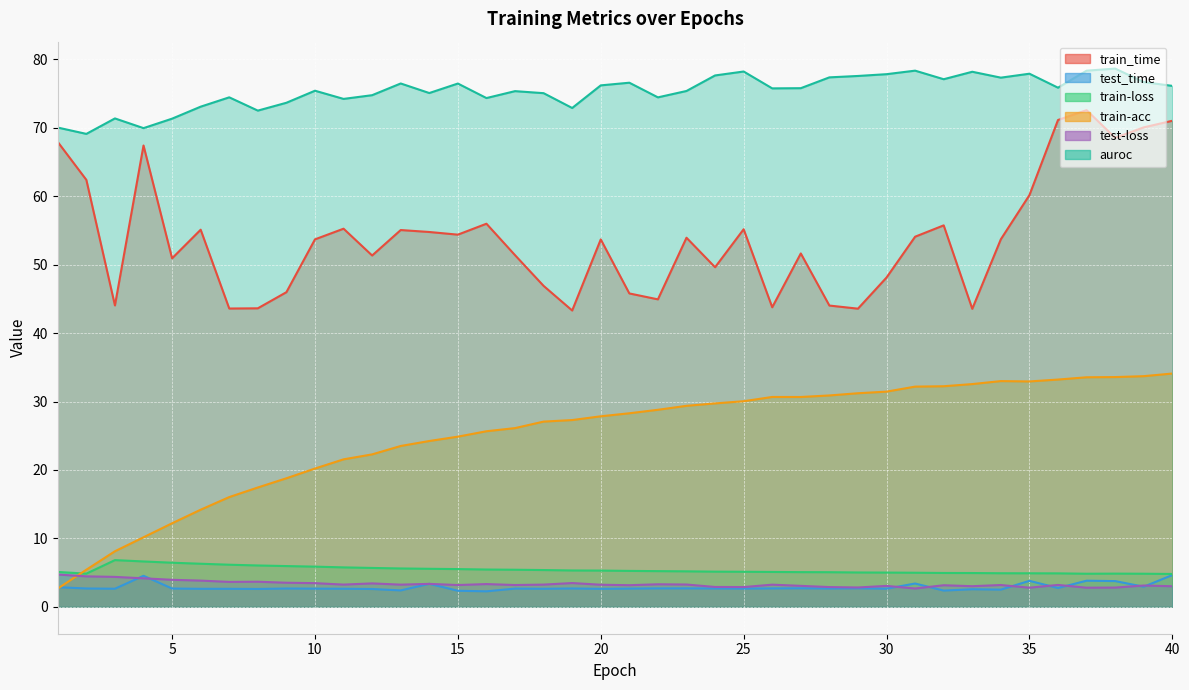

True or false: train_time and train-acc cross at least once.

False